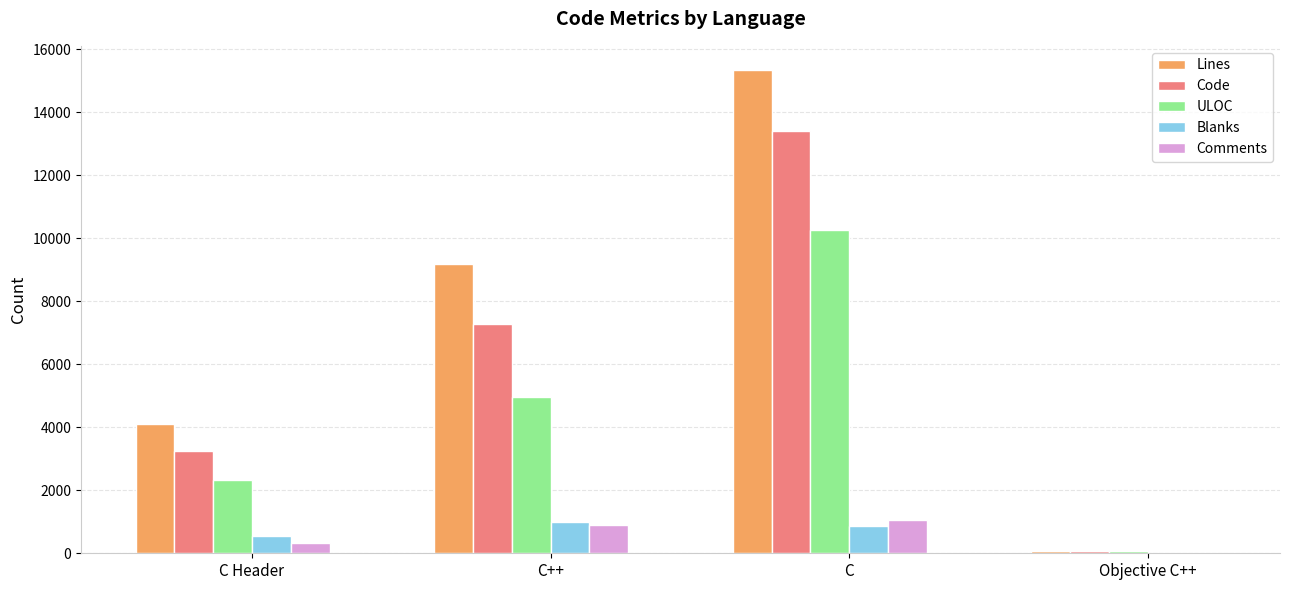

What is the maximum value shown in the chart?

15342